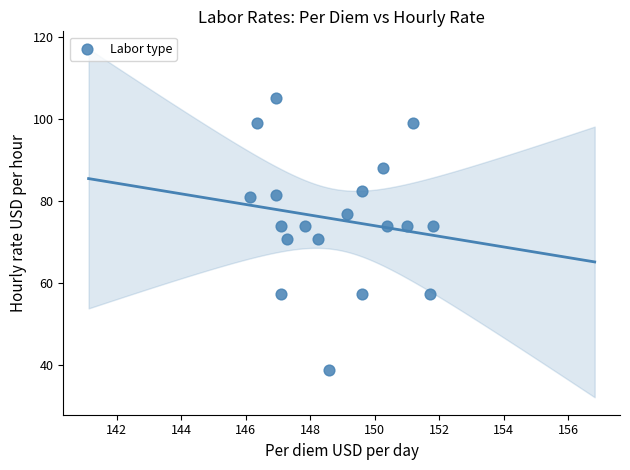

What is the range of Y values (max minus min)?

66.2